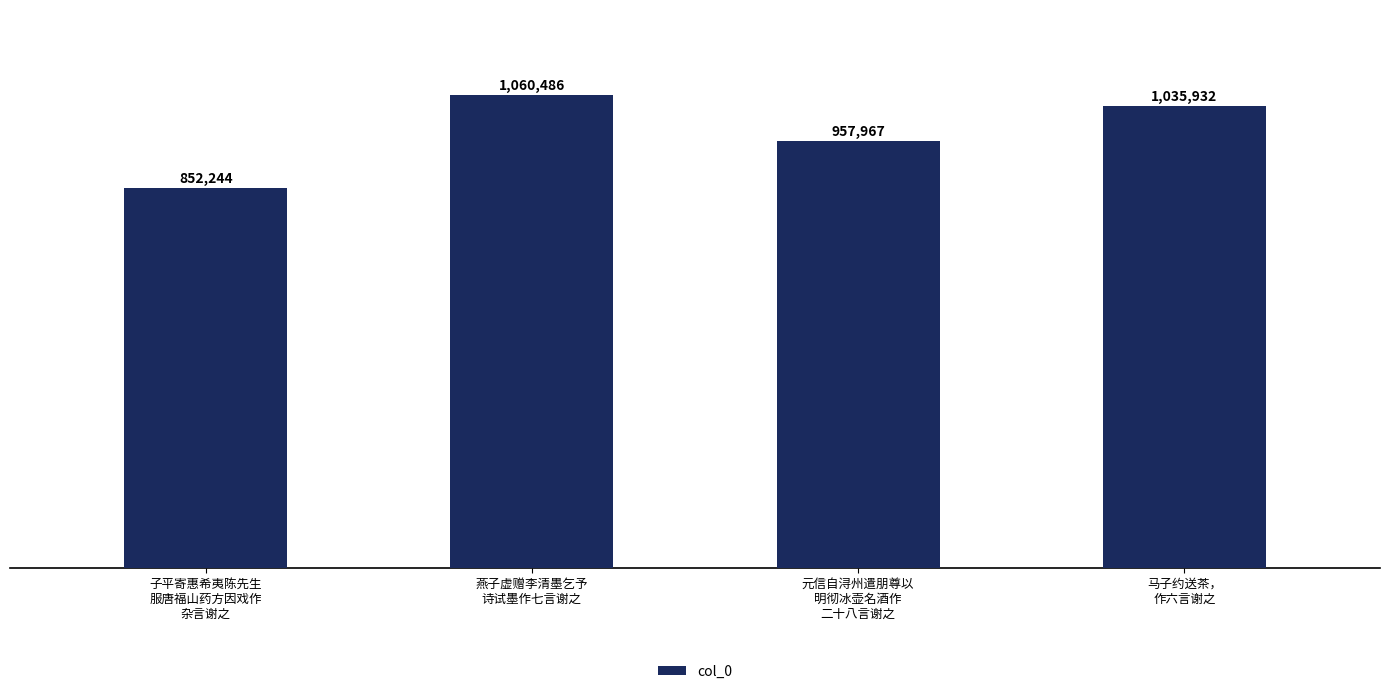

Are the bars horizontal?

No